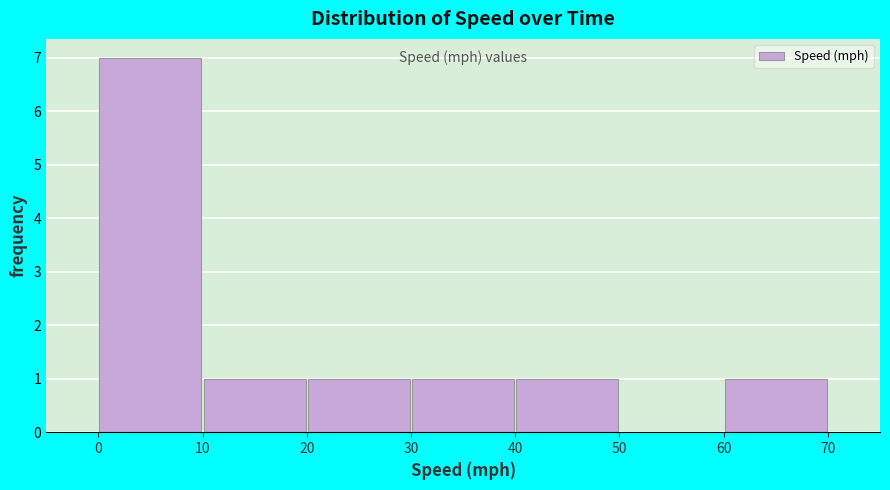

Which range on the x-axis has the tallest bar?

0 to 10